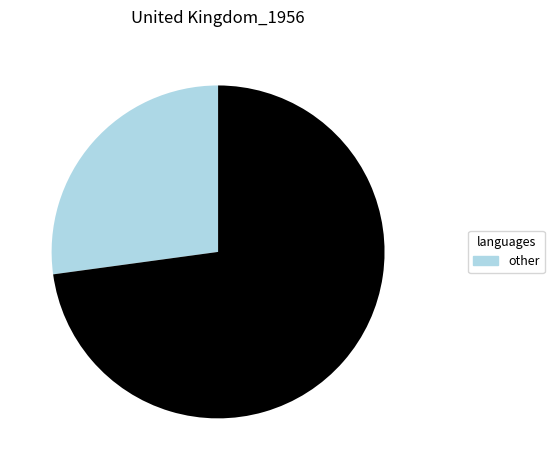

Does any single category account for the majority?

Yes